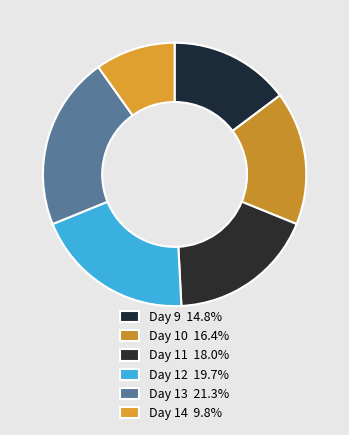

How many slices are in this pie chart?

6